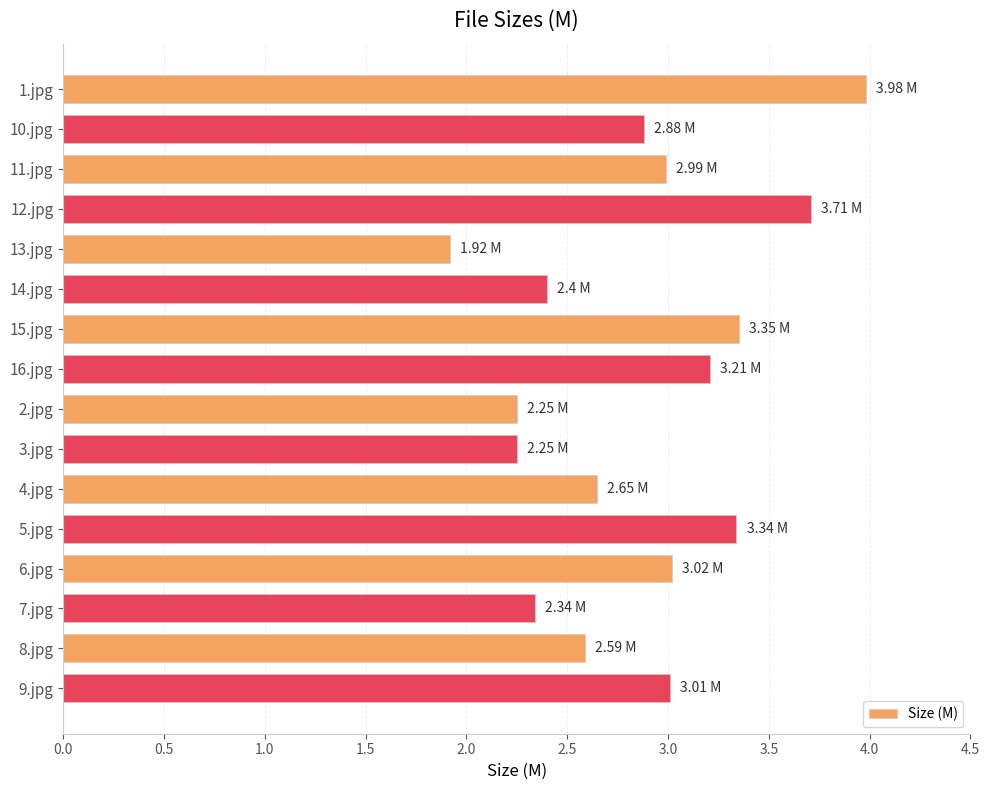

What is the difference between the second highest and minimum values?

1.8